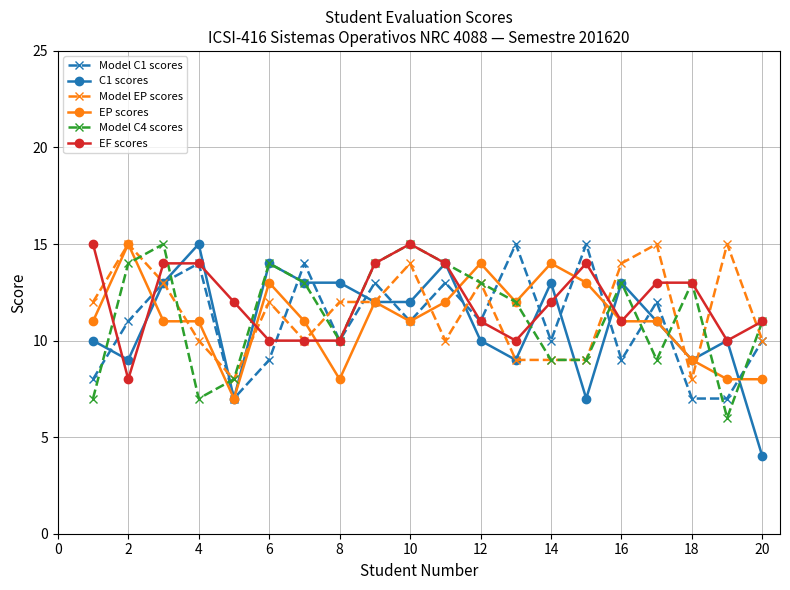

How many interior local peaks does the Model C1 scores series have?

7